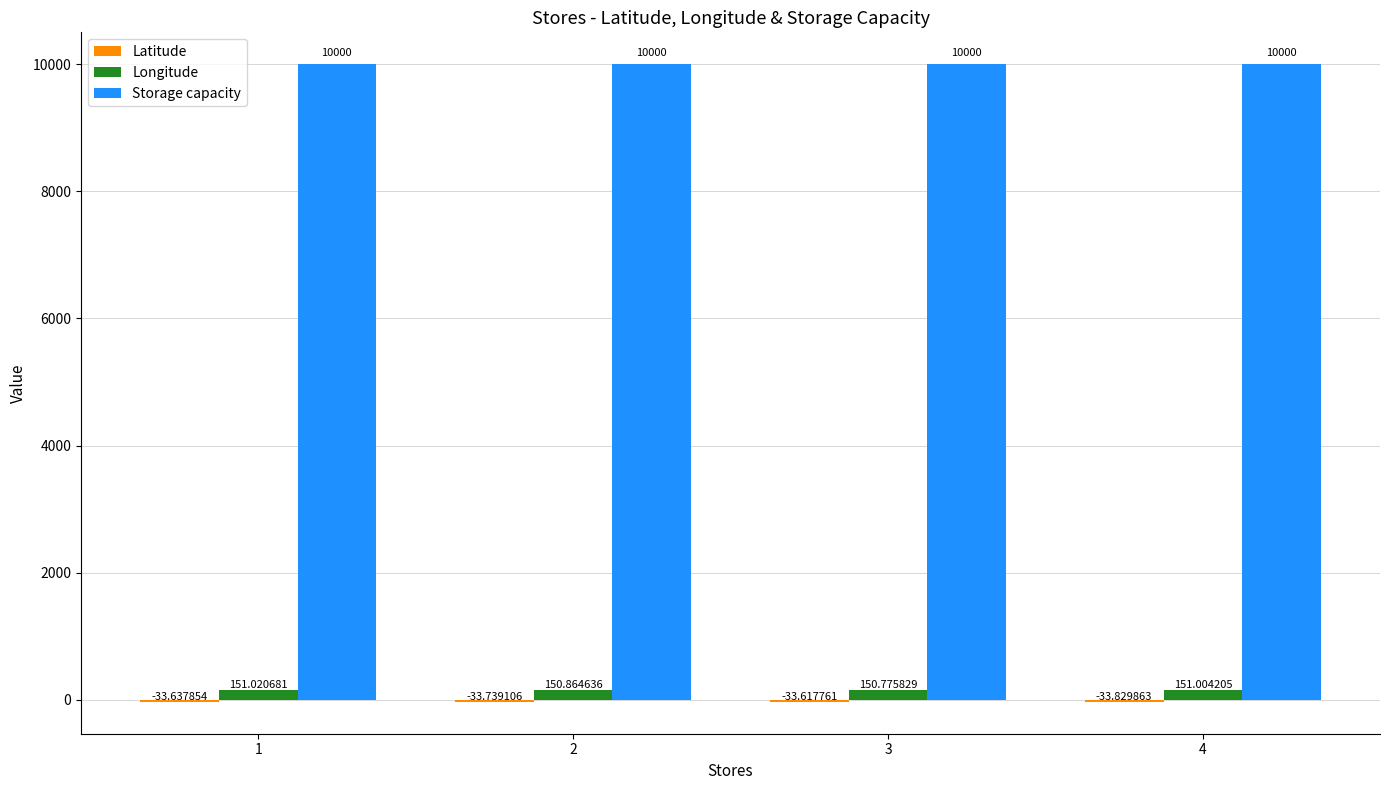

What is the difference between the highest and lowest values at 4?

10033.8